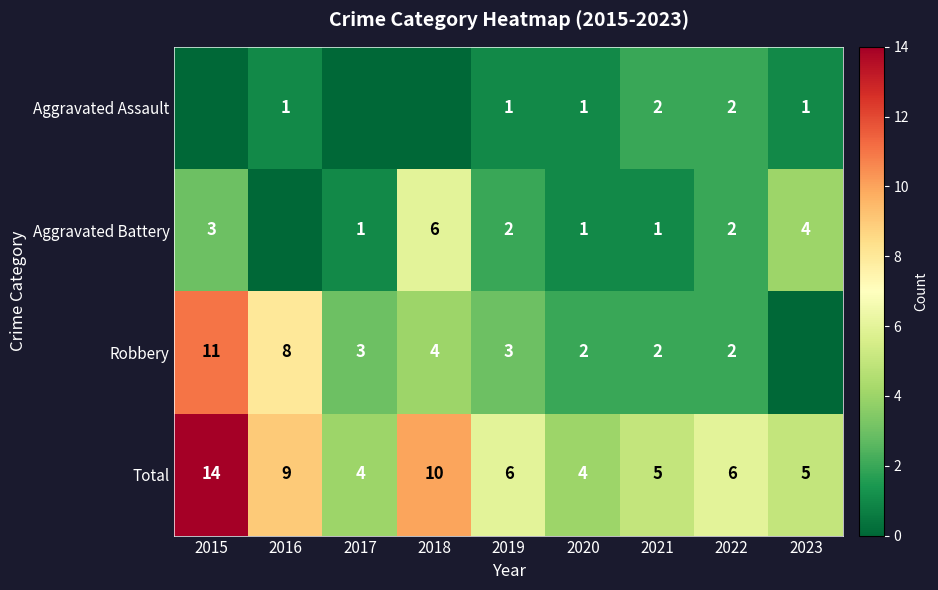

Which category has the highest value across all series?

2015